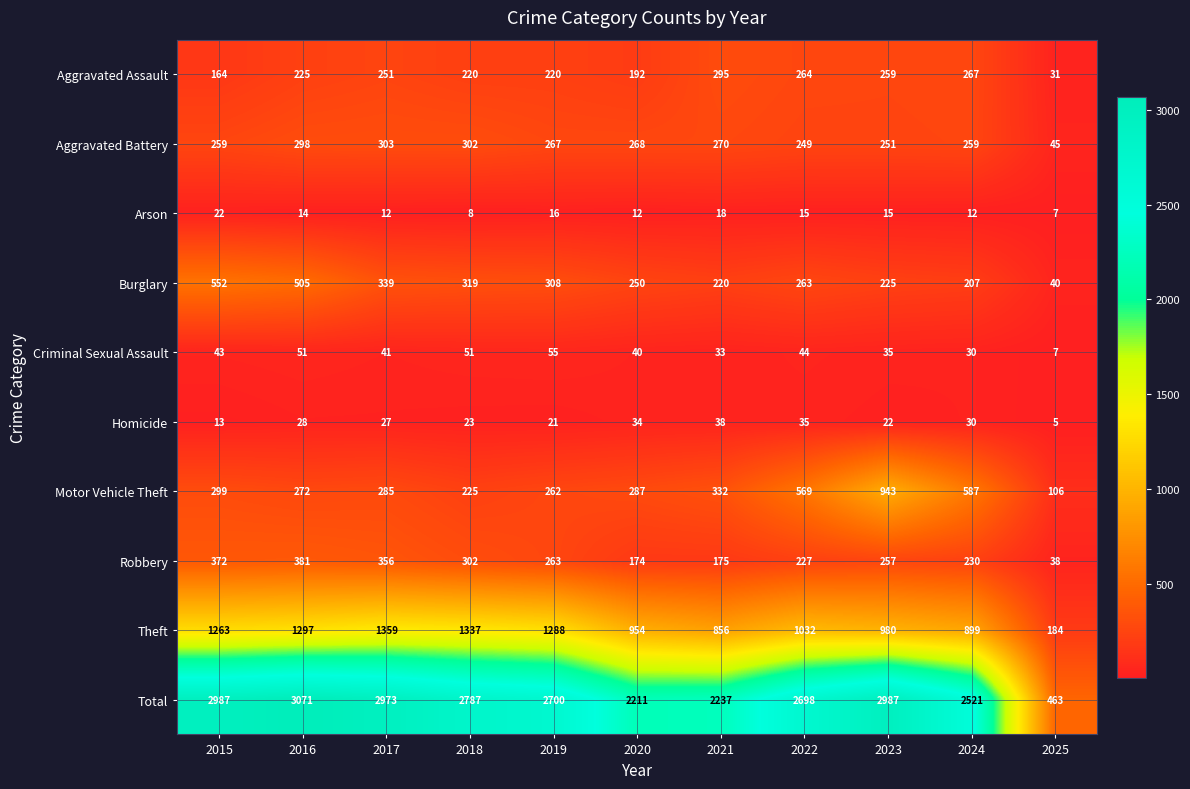

What is the difference between the highest and lowest values at 2024?

2509